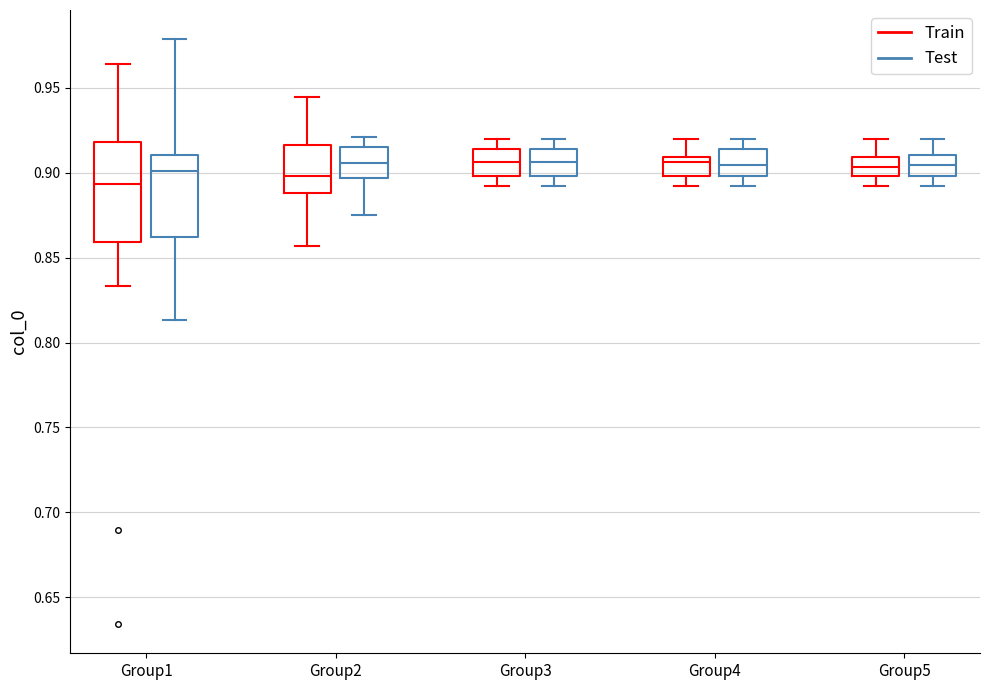

Reading left to right, read every box against the y-axis: the position of its median line, the range the box covers, and the ends of its whiskers. The values are not printed on the chart, so give them approximately, as read against the axis.

Group1 (Train): median 0.895, box 0.860 to 0.920, whiskers 0.835 to 0.965
Group1 (Test): median 0.900, box 0.860 to 0.910, whiskers 0.815 to 0.980
Group2 (Train): median 0.900, box 0.890 to 0.915, whiskers 0.855 to 0.945
Group2 (Test): median 0.905, box 0.895 to 0.915, whiskers 0.875 to 0.920
Group3 (Train): median 0.905, box 0.900 to 0.915, whiskers 0.890 to 0.920
Group3 (Test): median 0.905, box 0.900 to 0.915, whiskers 0.890 to 0.920
Group4 (Train): median 0.905, box 0.900 to 0.910, whiskers 0.890 to 0.920
Group4 (Test): median 0.905, box 0.900 to 0.915, whiskers 0.890 to 0.920
Group5 (Train): median 0.905, box 0.900 to 0.910, whiskers 0.890 to 0.920
Group5 (Test): median 0.905, box 0.900 to 0.910, whiskers 0.890 to 0.920